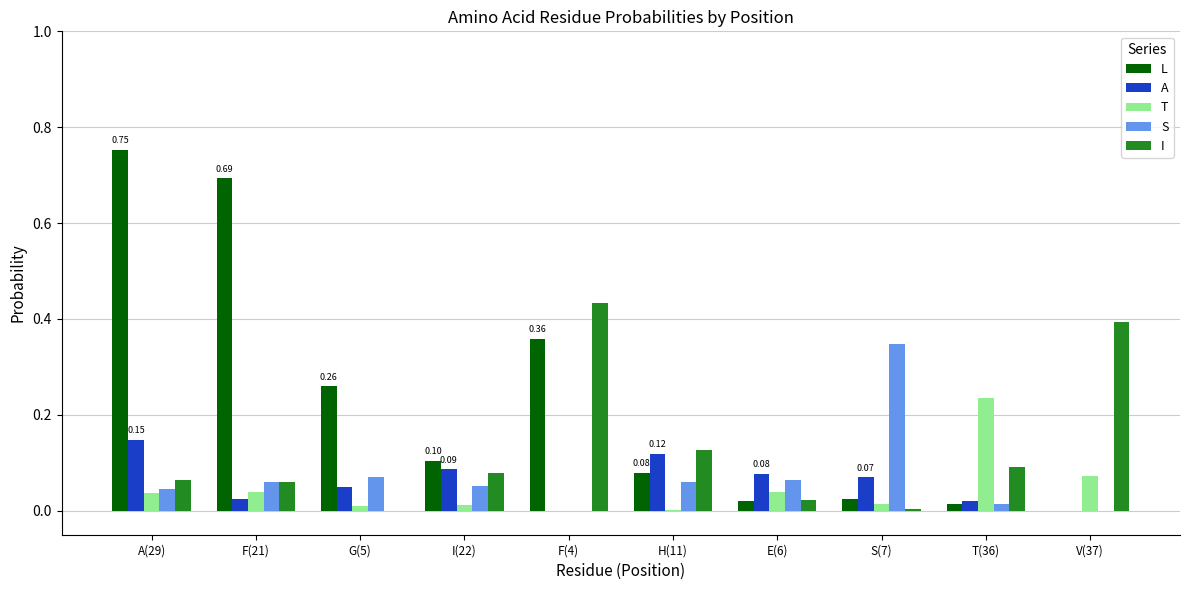

Which series changed the most between A(29) and G(5)?

L